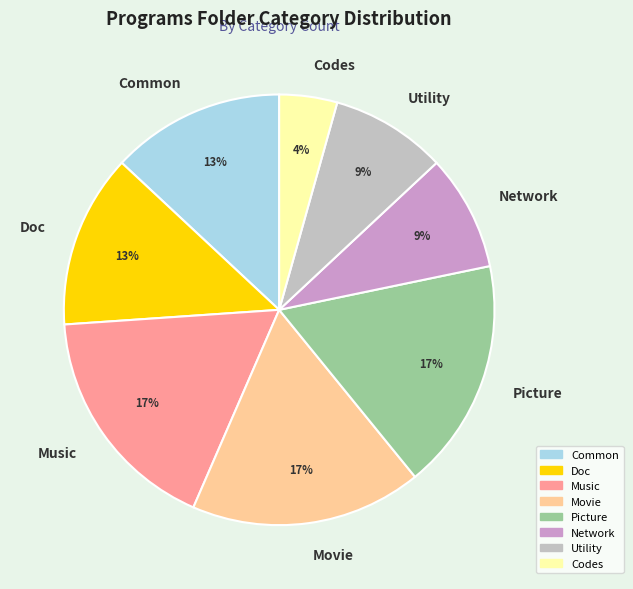

Does Picture represent more than half of the total?

No